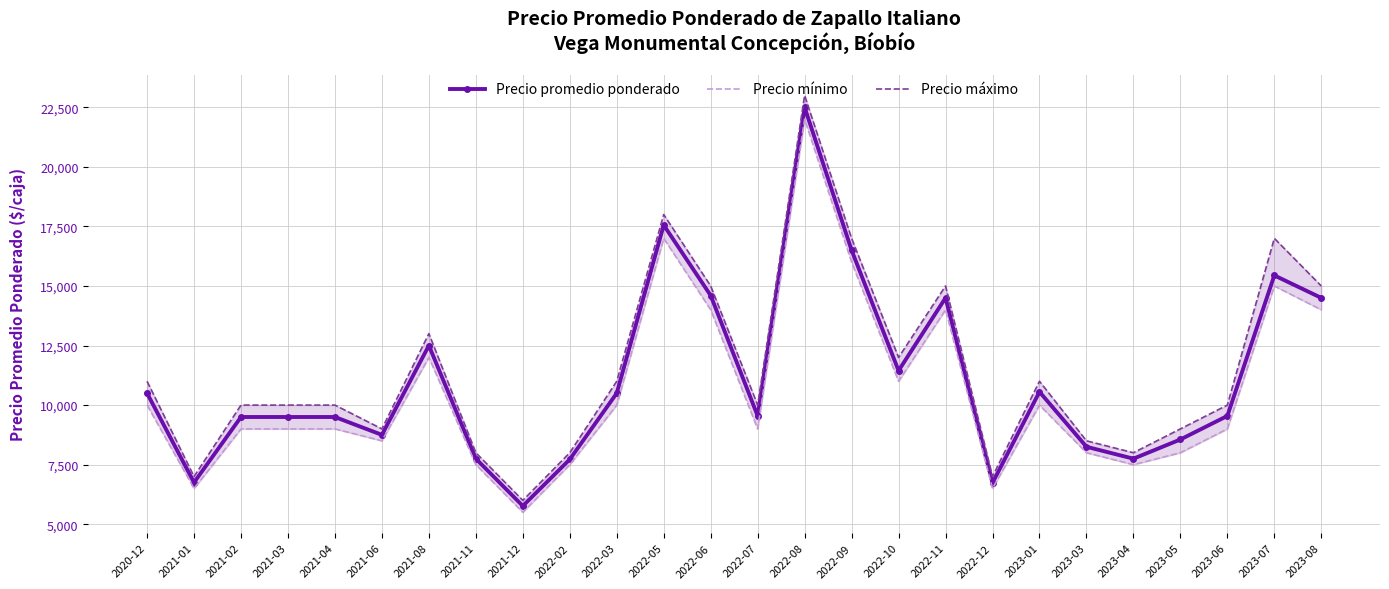

True or false: Precio mínimo has more than 1 points higher than both neighbors.

True